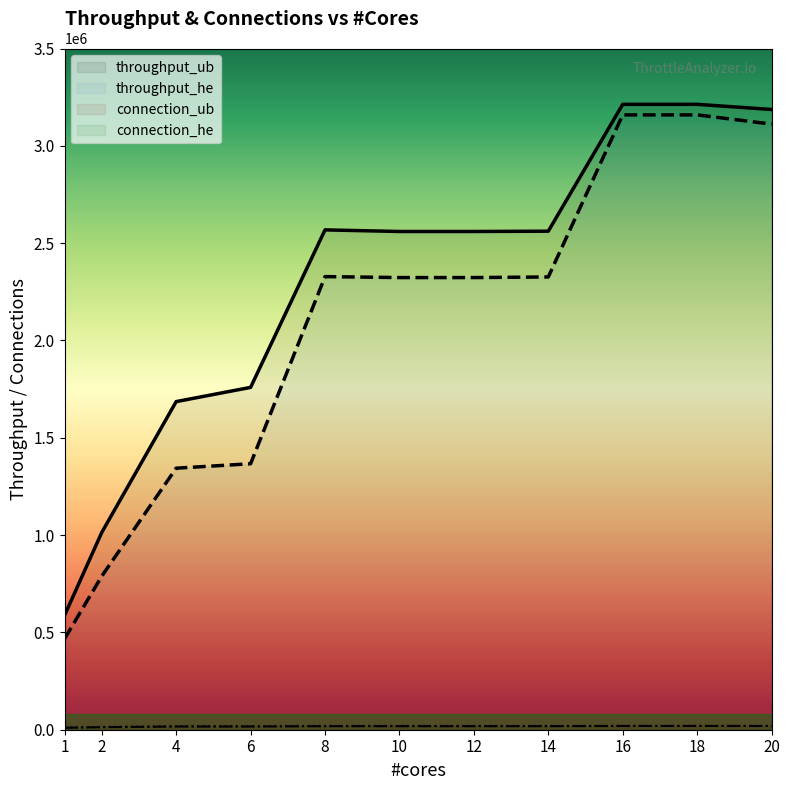

Does the chart have visible grid lines?

No